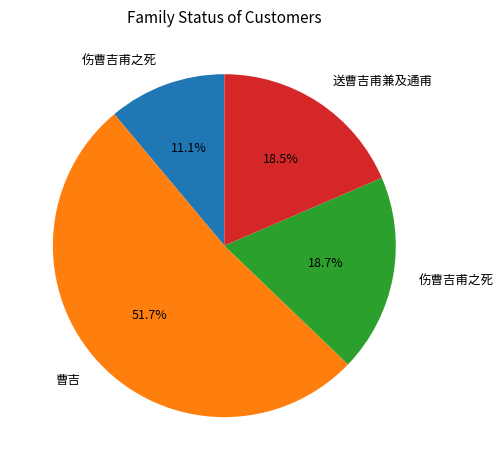

Does any single category account for the majority?

Yes